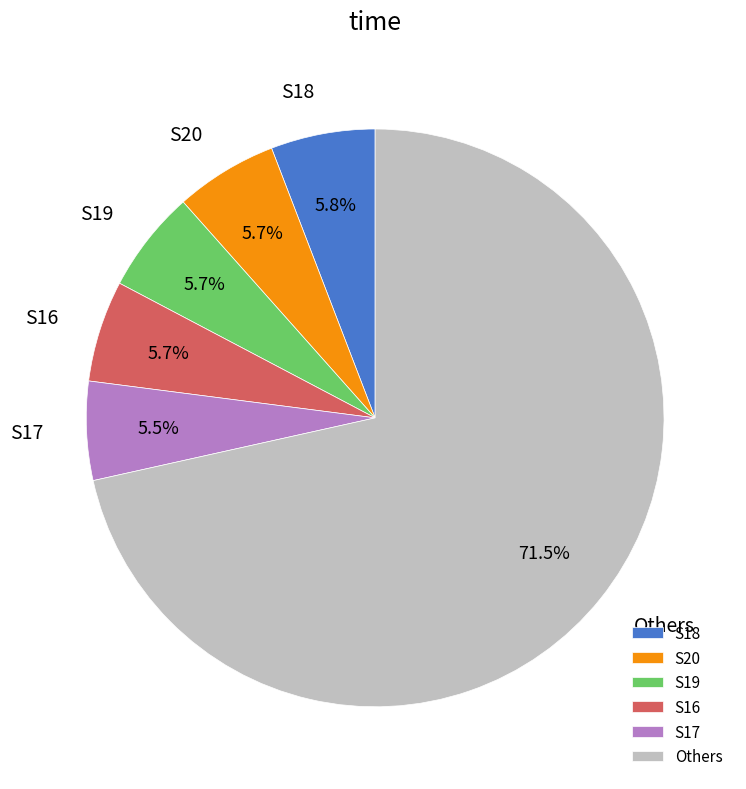

What portion of the pie excludes S20?

94.3%